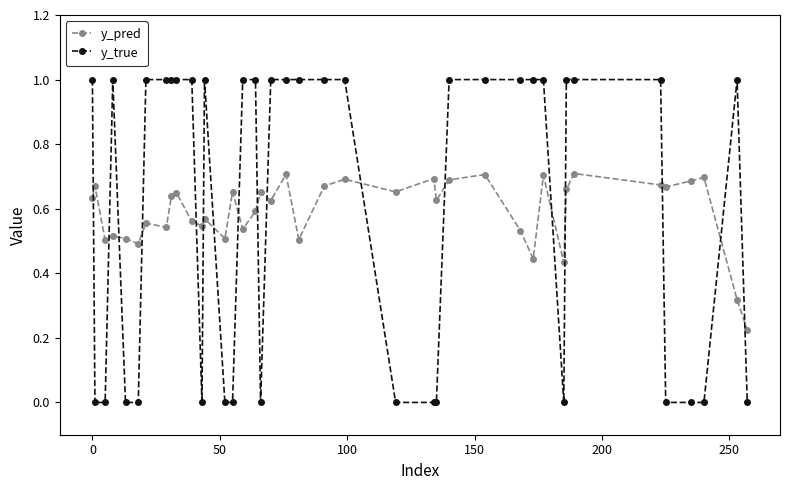

List the series in order of their peak value, highest first.

y_true, y_pred